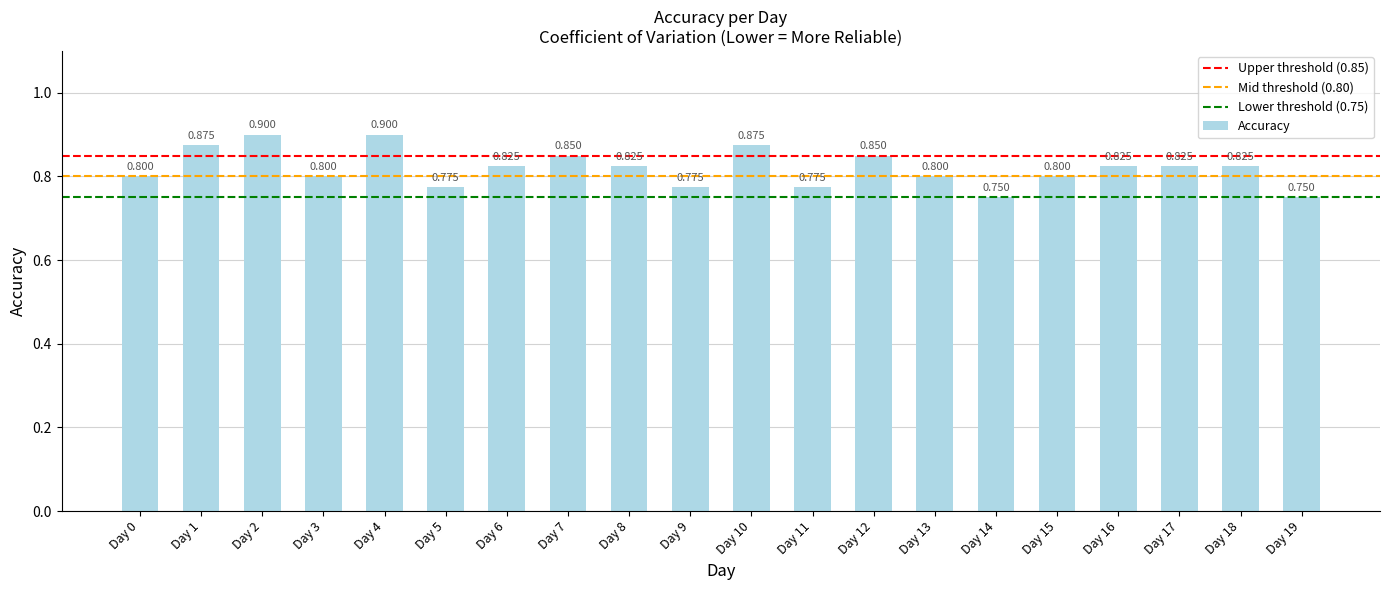

Reading left to right, extract all data points from this chart.

0.8	0.9	0.9	0.8	0.9	0.8	0.8	0.8	0.8	0.8	0.9	0.8	0.8	0.8	0.8	0.8	0.8	0.8	0.8	0.8